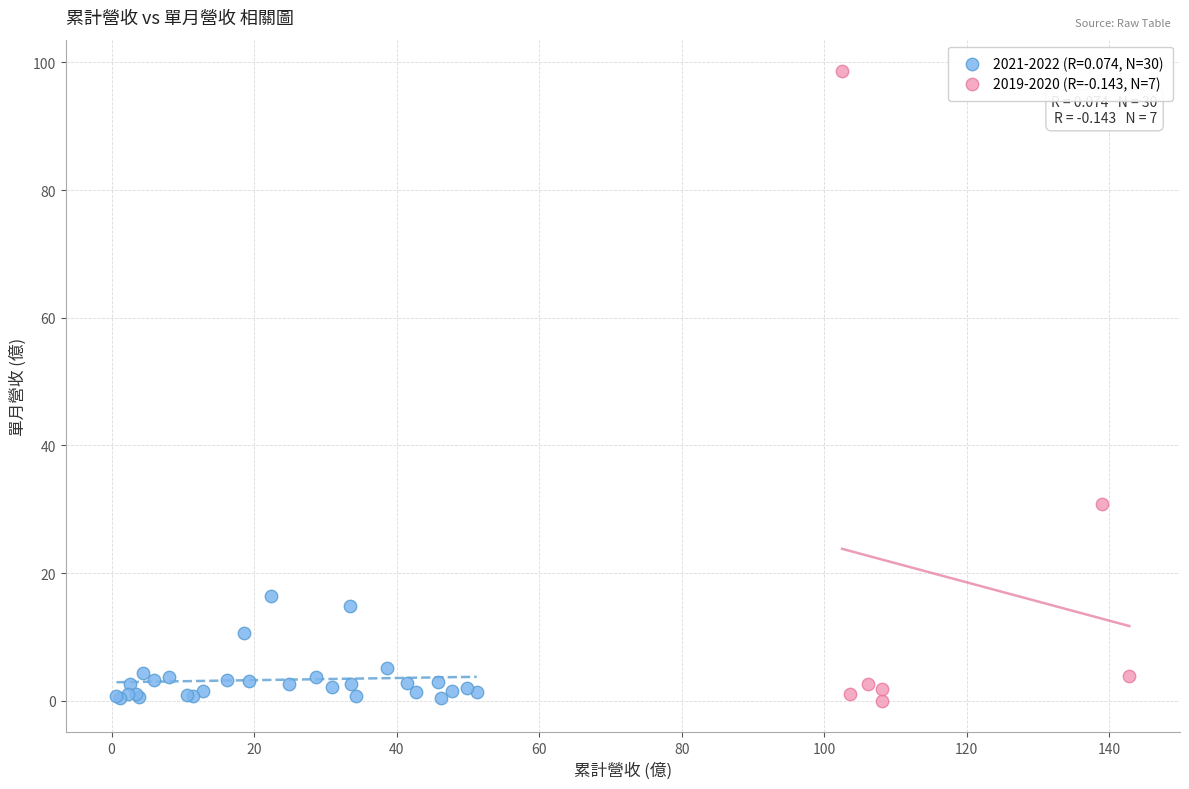

Which series contains the highest Y value?

2019-2020 (R=-0.143, N=7)